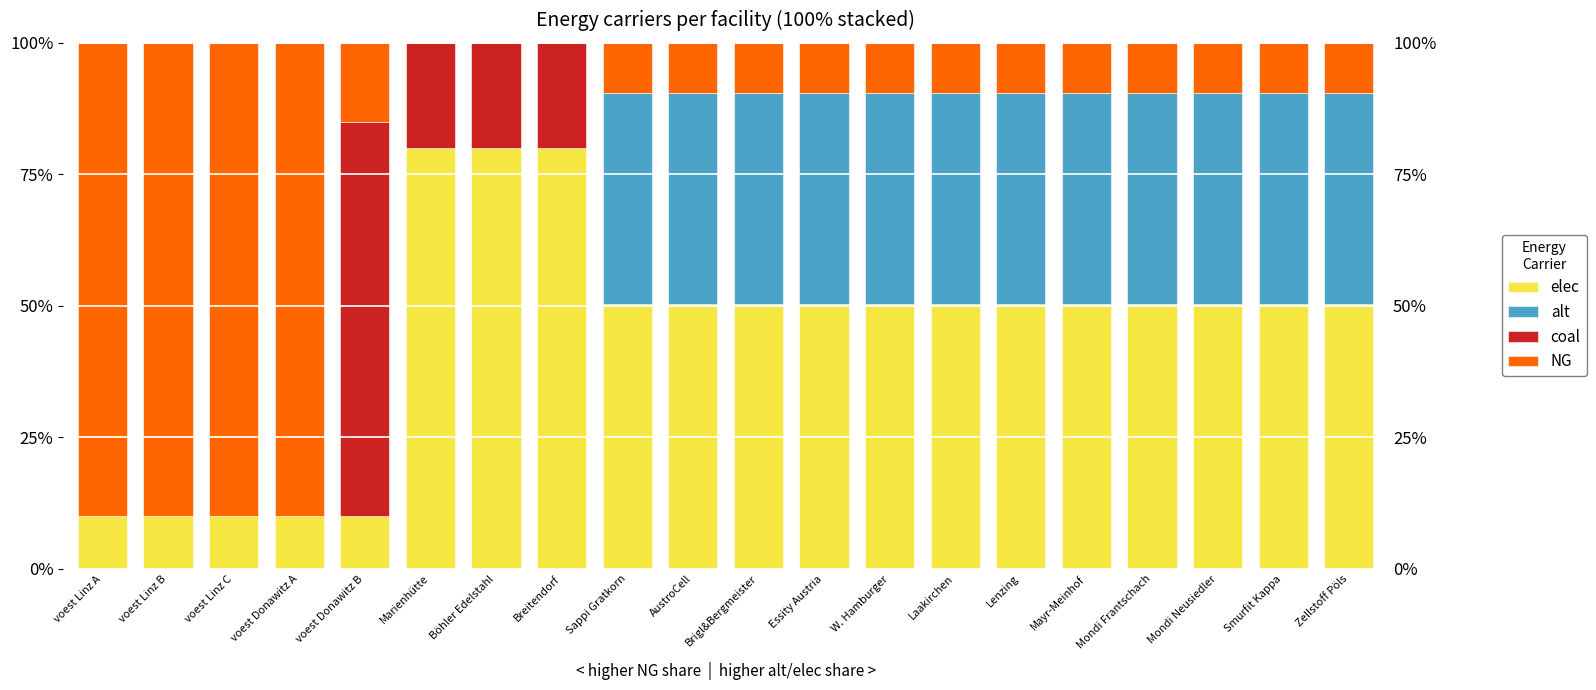

The coal series shows 0.2 at Breitendorf. True or false?

True